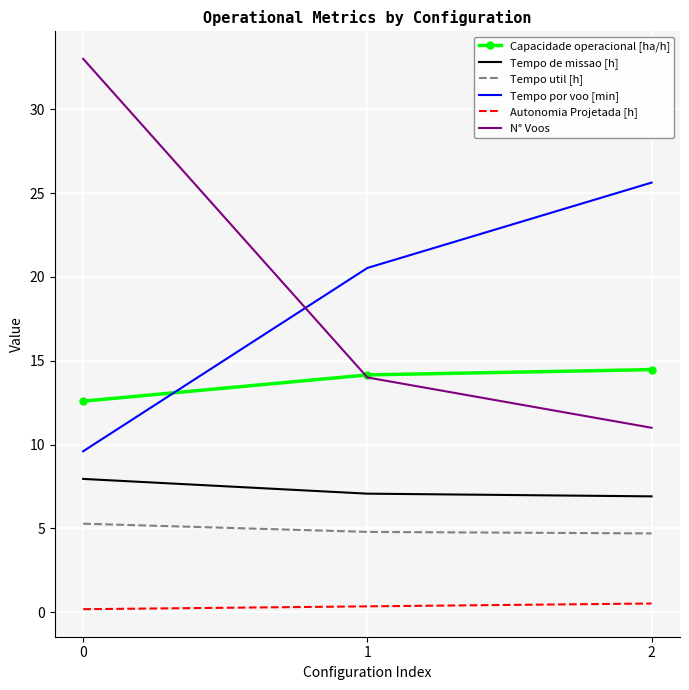

True or false: Tempo util [h] has a value of 4.7 at 2.

True